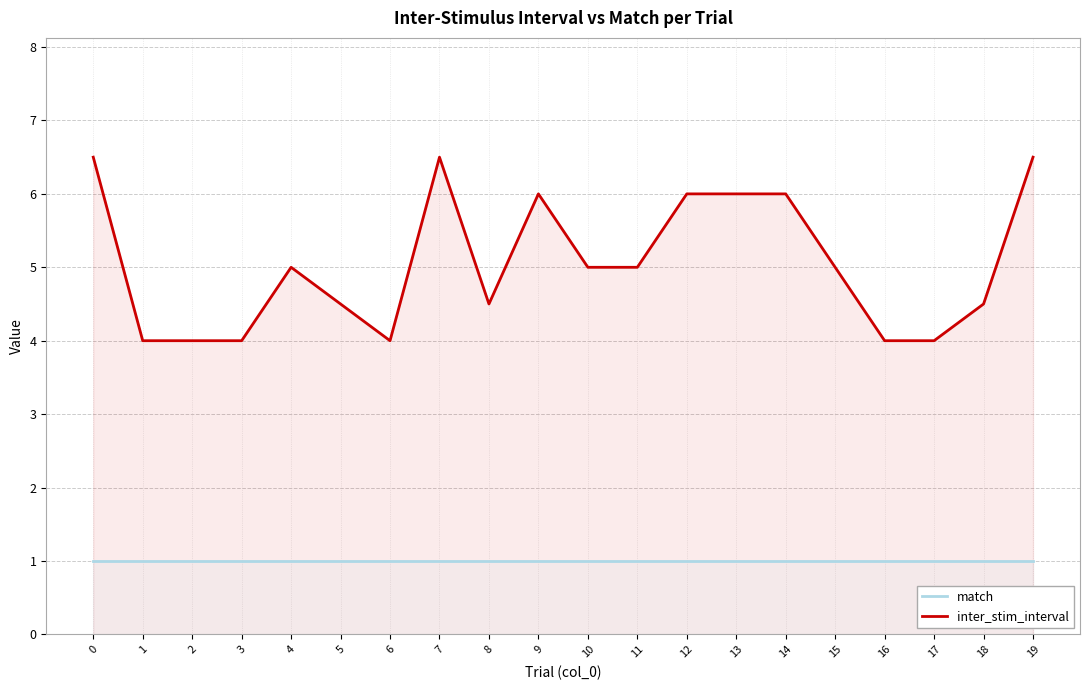

List the series in order of their overall mean, highest first.

inter_stim_interval, match